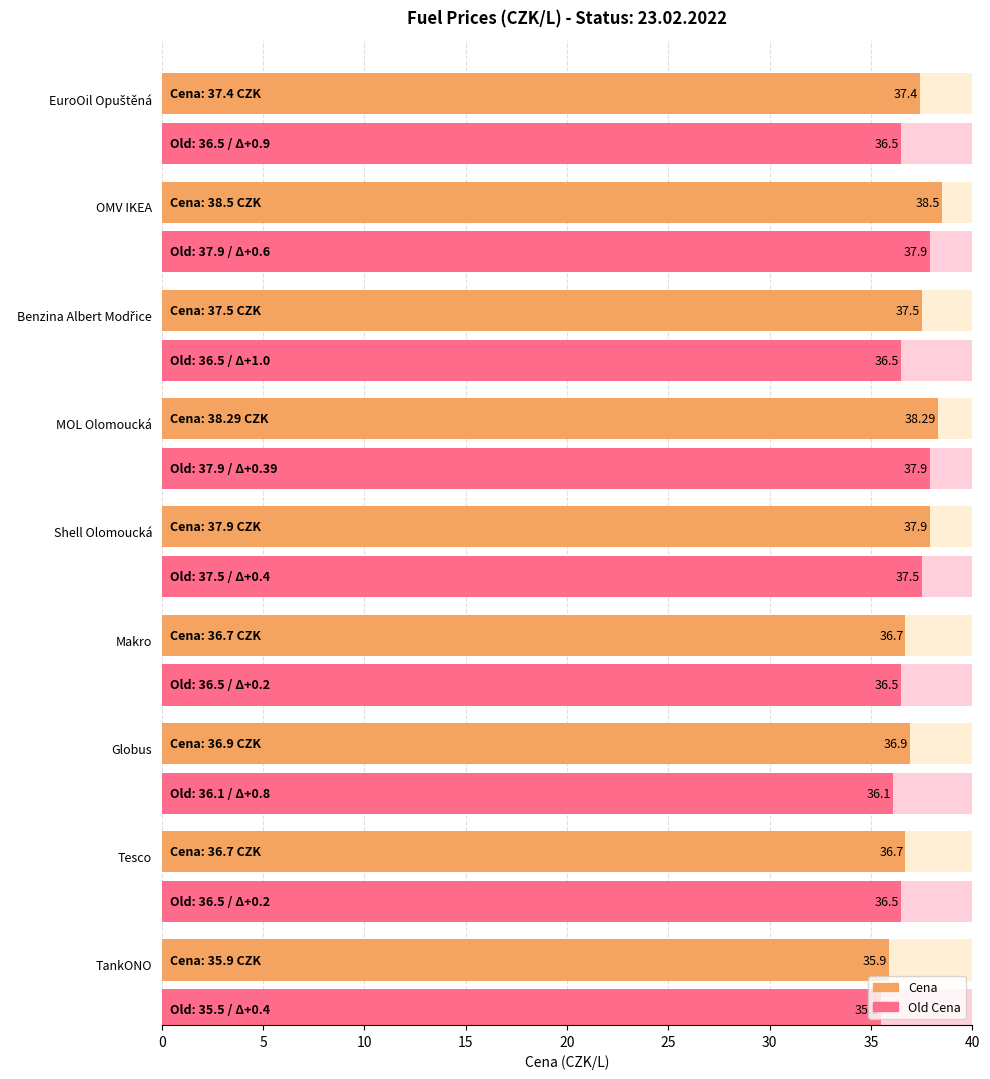

What is the difference between the highest and lowest values at 15?

0.2